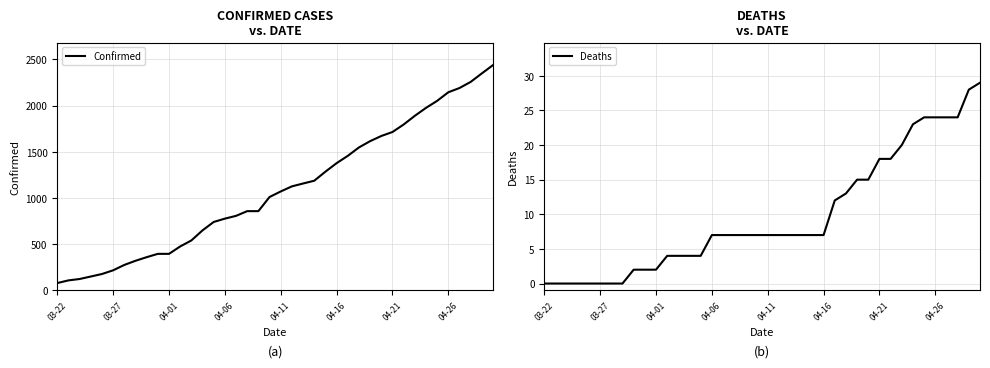

What is the lowest value of the Confirmed series?

80